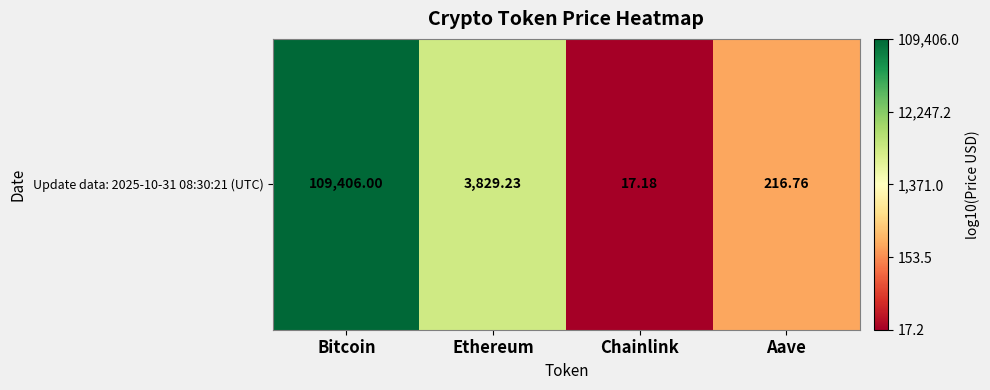

The chart shows a value of 3.4 at Aave. True or false?

False